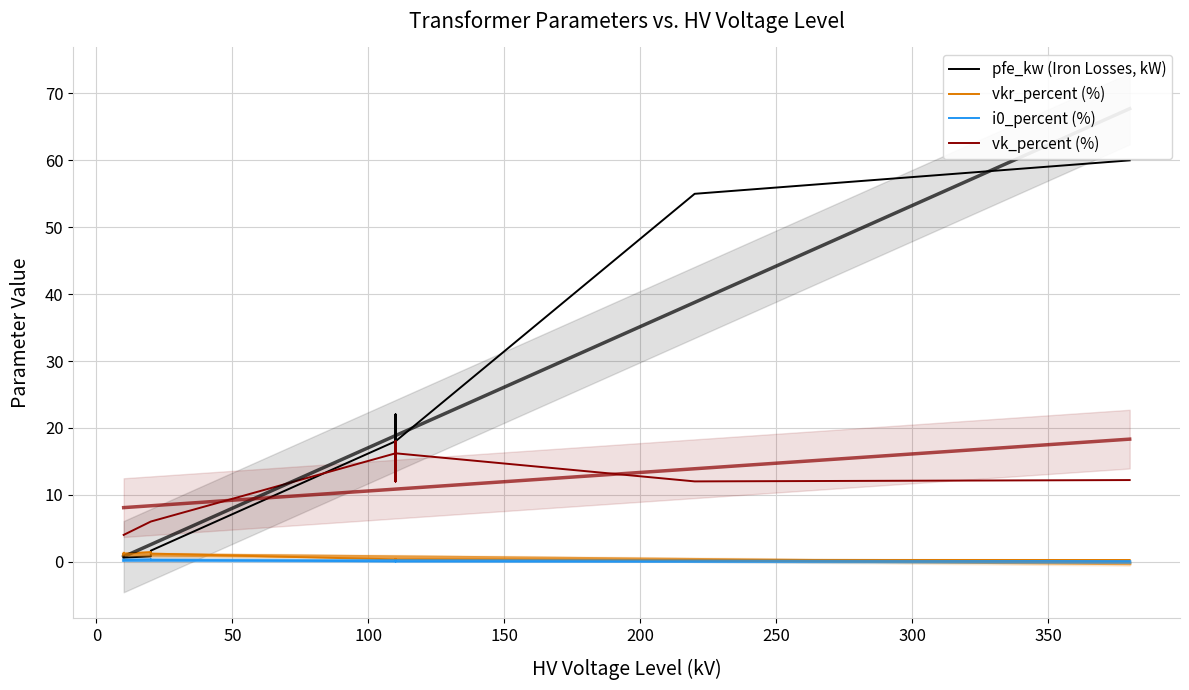

How many values in the vk_percent (%) series are below 12?

6